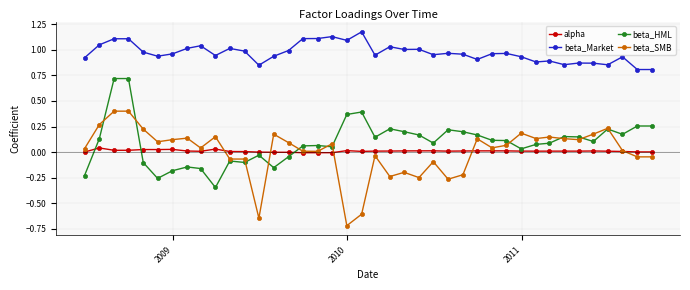

Which series has the largest total across all categories?

beta_Market